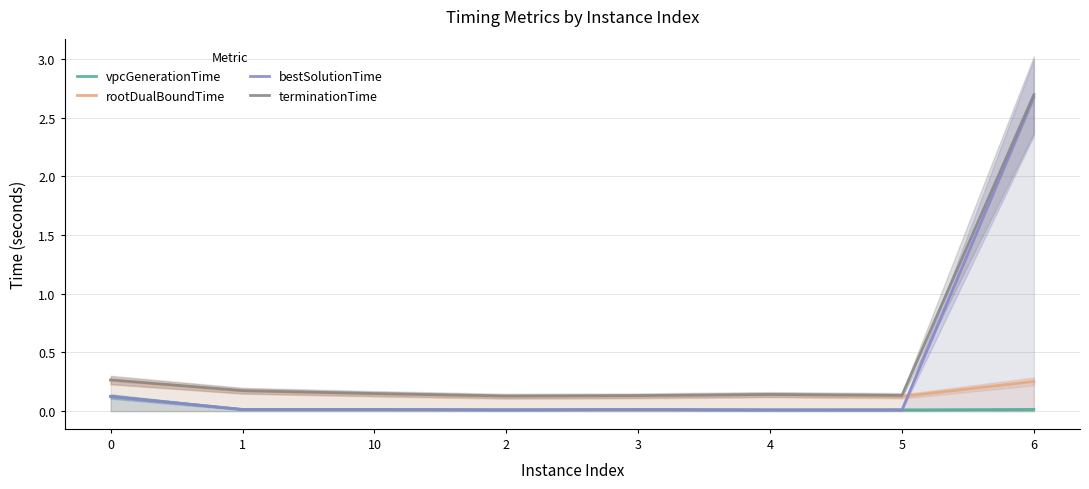

What is the difference between the maximum and minimum values in the vpcGenerationTime series?

0.1